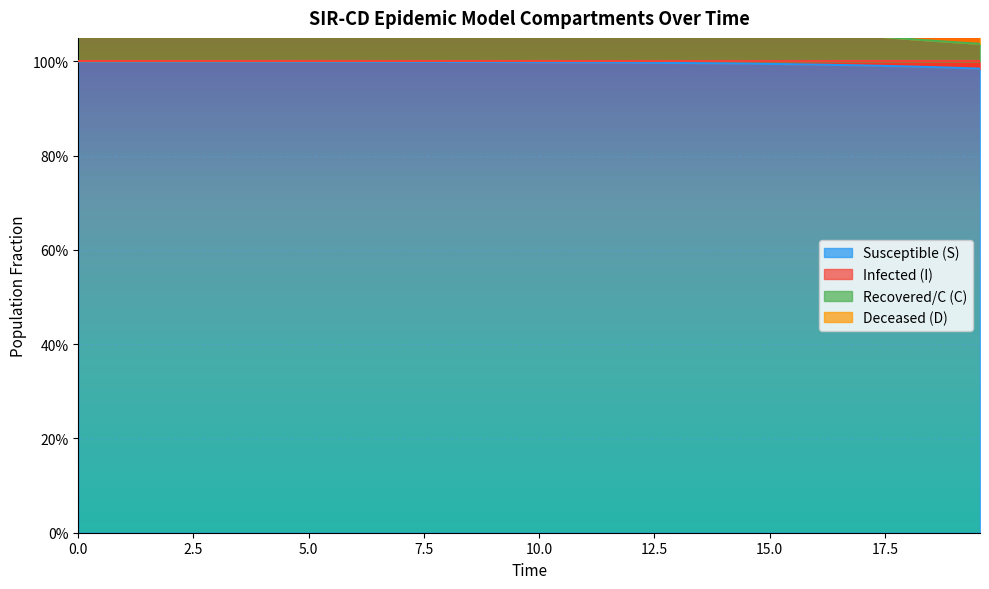

What is the minimum value shown in the chart?

1.0